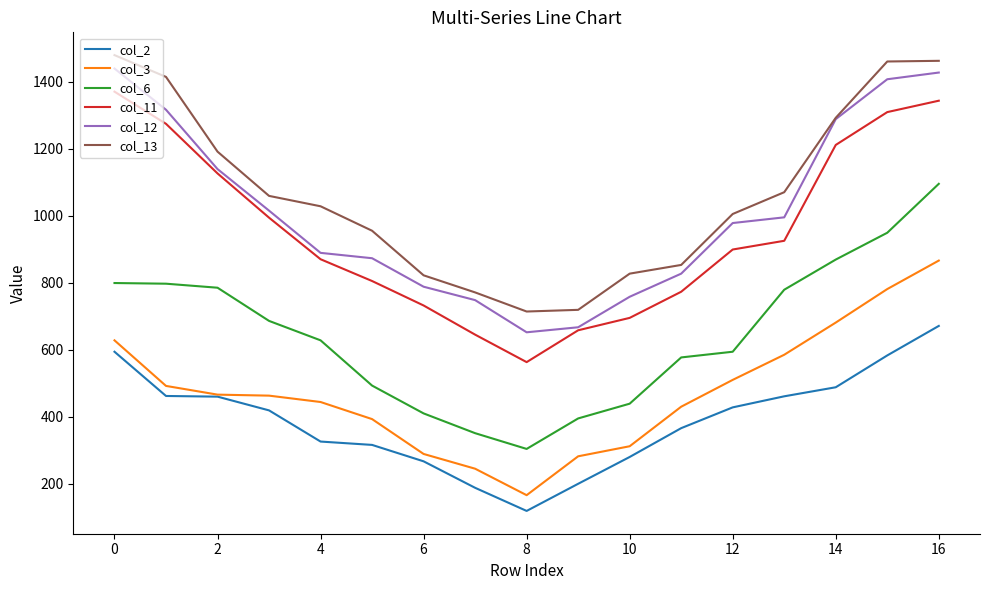

What is the greatest value displayed?

1479